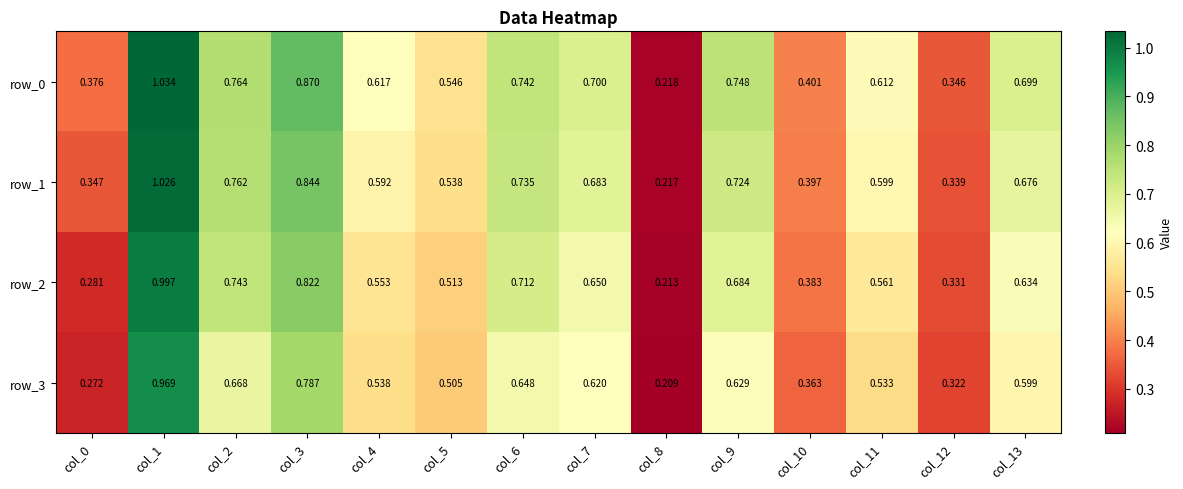

What is the sum of the row_0 values at col_13 and col_1?

1.7